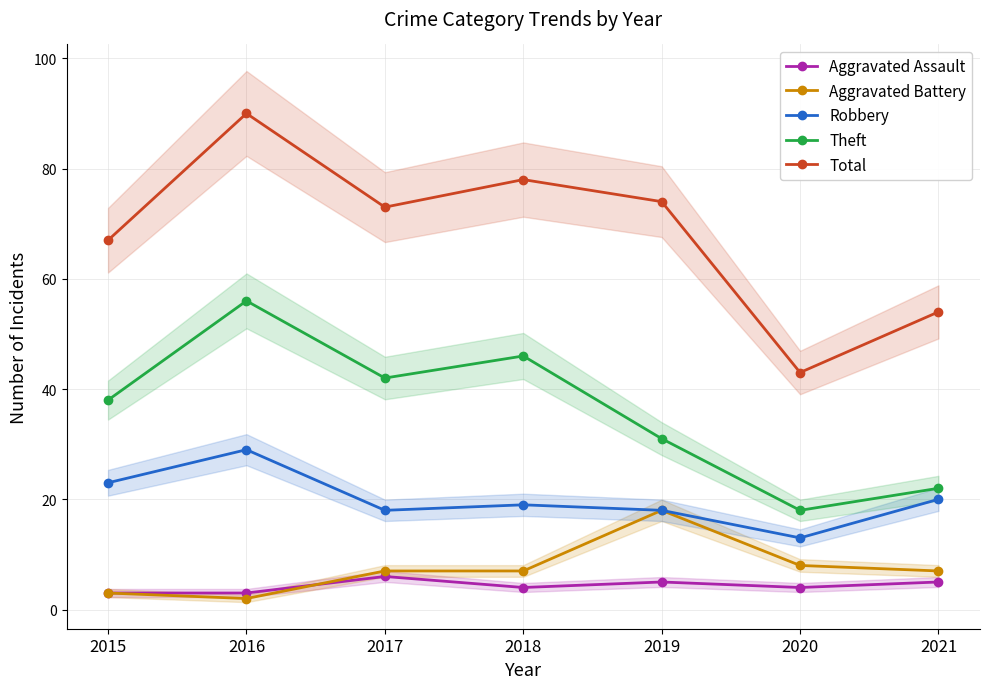

Reading left to right, what are all the values shown in this chart?

Aggravated Assault: 2015=3	2016=3	2017=6	2018=4	2019=5	2020=4	2021=5
Aggravated Battery: 2015=3	2016=2	2017=7	2018=7	2019=18	2020=8	2021=7
Robbery: 2015=23	2016=29	2017=18	2018=19	2019=18	2020=13	2021=20
Theft: 2015=38	2016=56	2017=42	2018=46	2019=31	2020=18	2021=22
Total: 2015=67	2016=90	2017=73	2018=78	2019=74	2020=43	2021=54